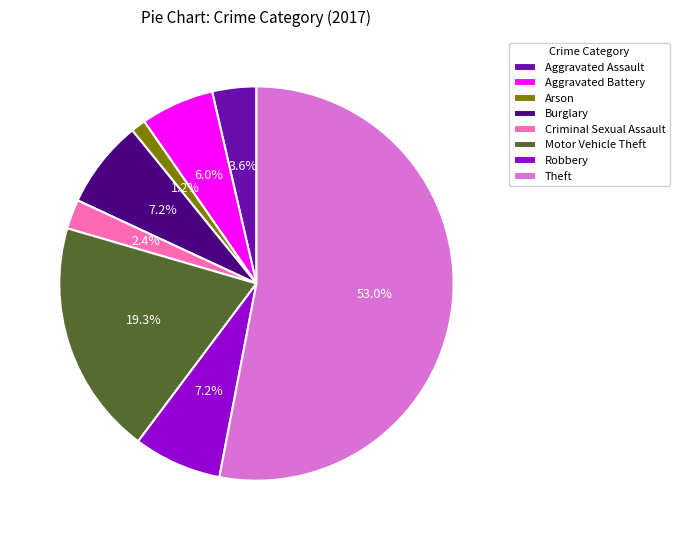

To the nearest percent, what is the average slice percentage?

12%